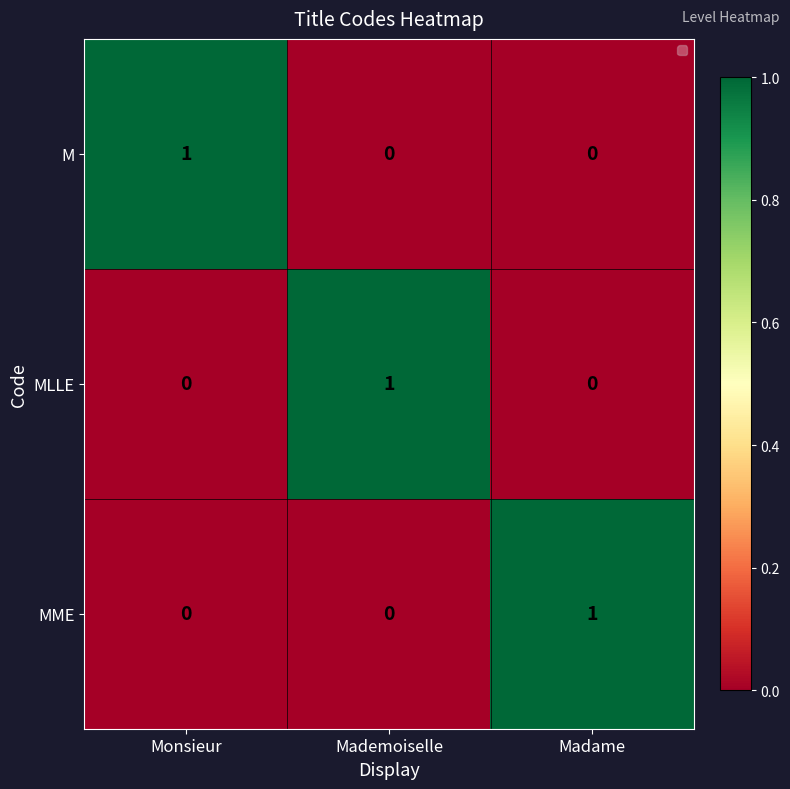

How many data points does each series have?

3